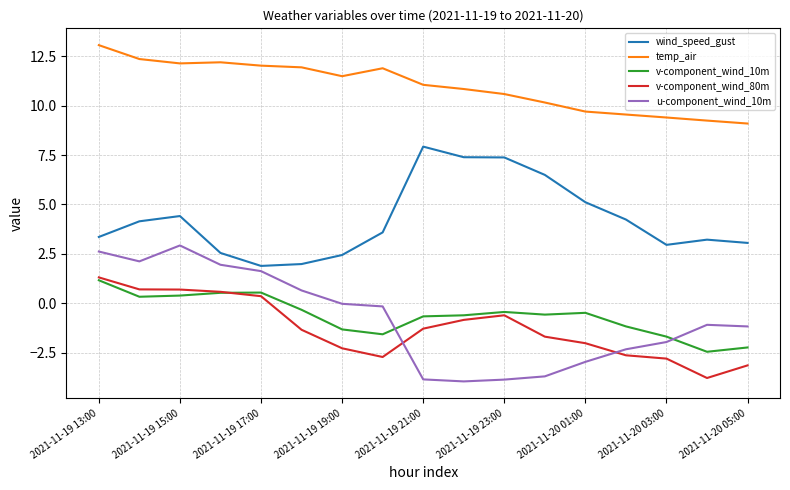

True or false: v-component_wind_10m and u-component_wind_10m intersect in this chart.

True